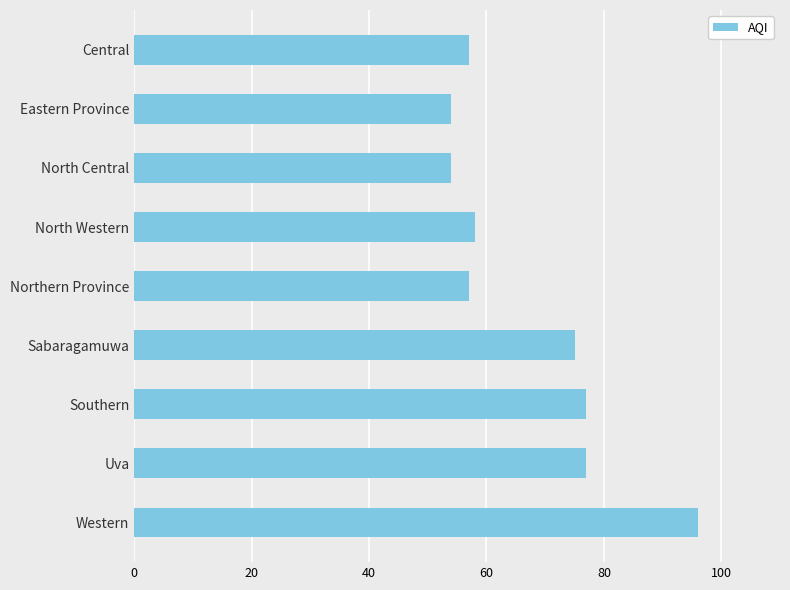

What is the greatest value displayed?

96